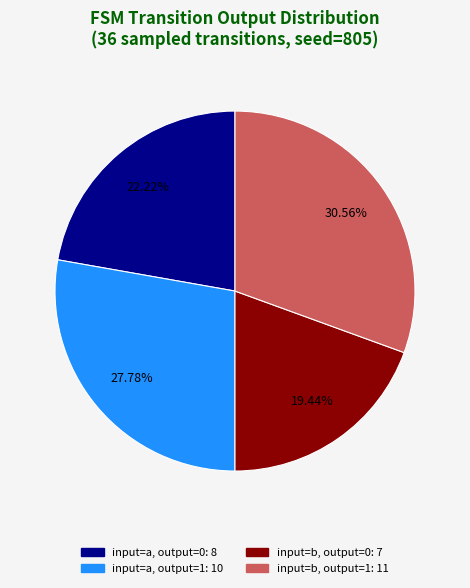

Rank the categories by value from highest to lowest.

input=b, output=1: 11, input=a, output=1: 10, input=a, output=0: 8, input=b, output=0: 7